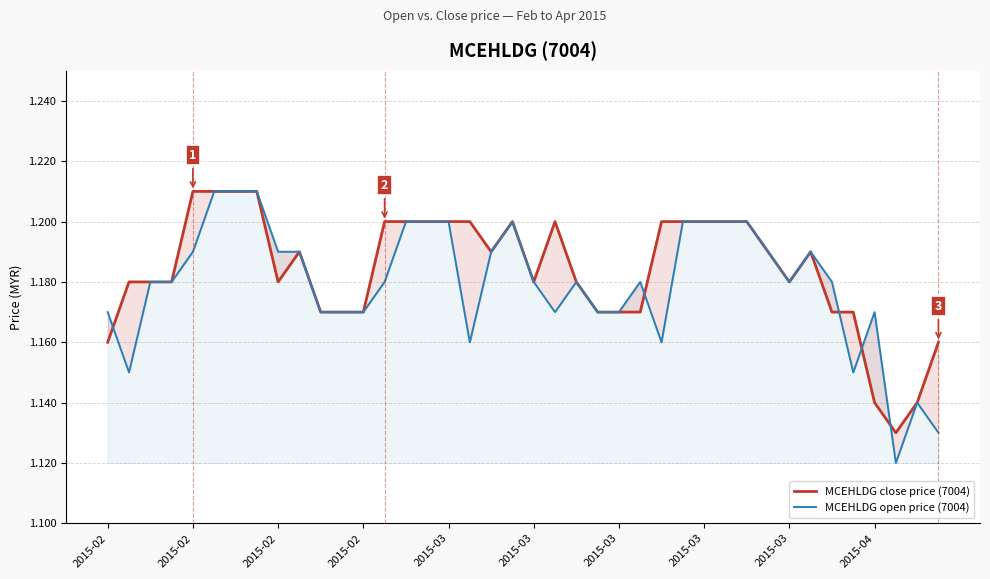

True or false: MCEHLDG close price (7004) has more than 2 points higher than both neighbors.

True